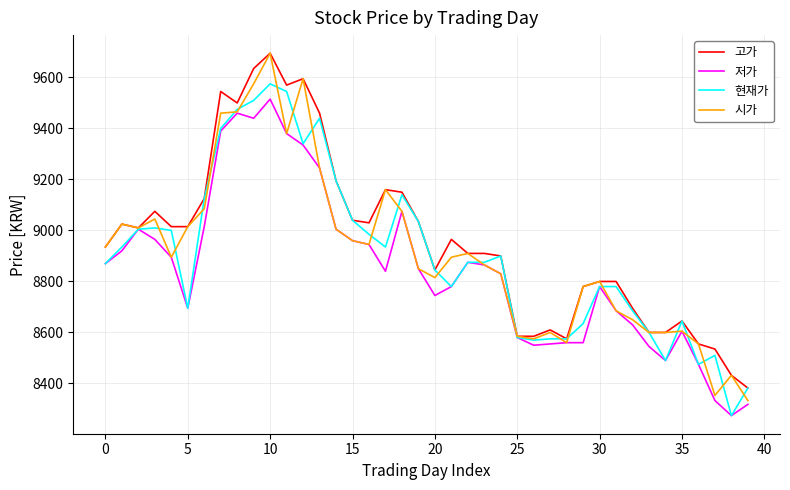

True or false: 고가 has more than 1 points higher than both neighbors.

True